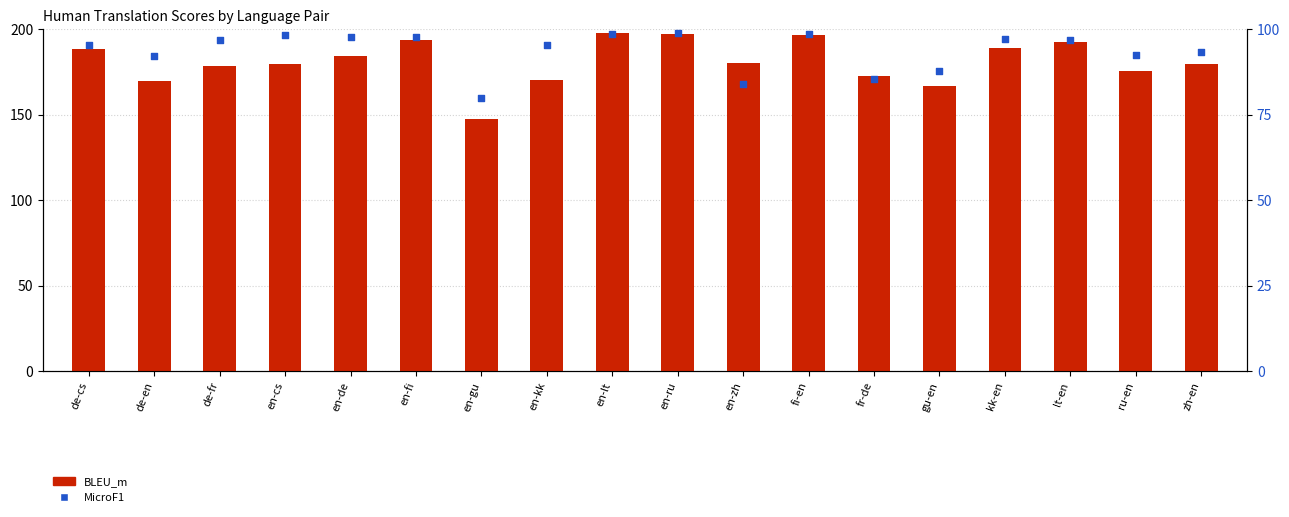

Which series contains the highest Y value?

BLEU_m